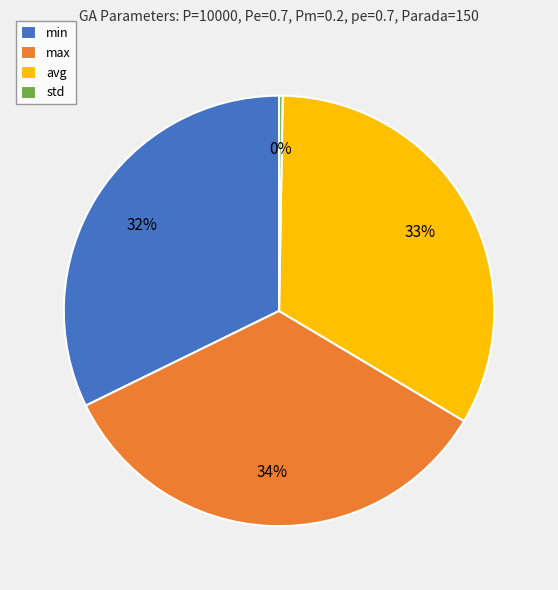

To the nearest percent, what is the difference between the largest and smallest slice percentages?

34%